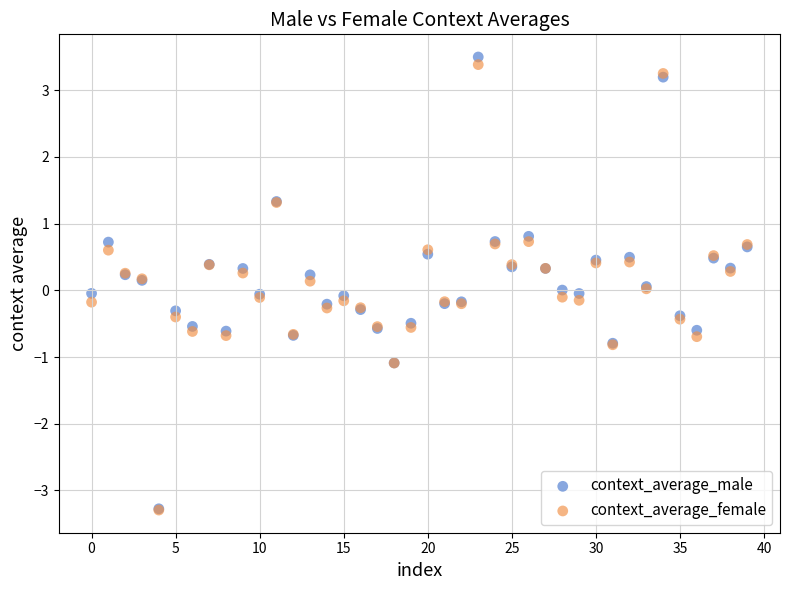

What are all the series names shown in the legend?

context_average_male, context_average_female